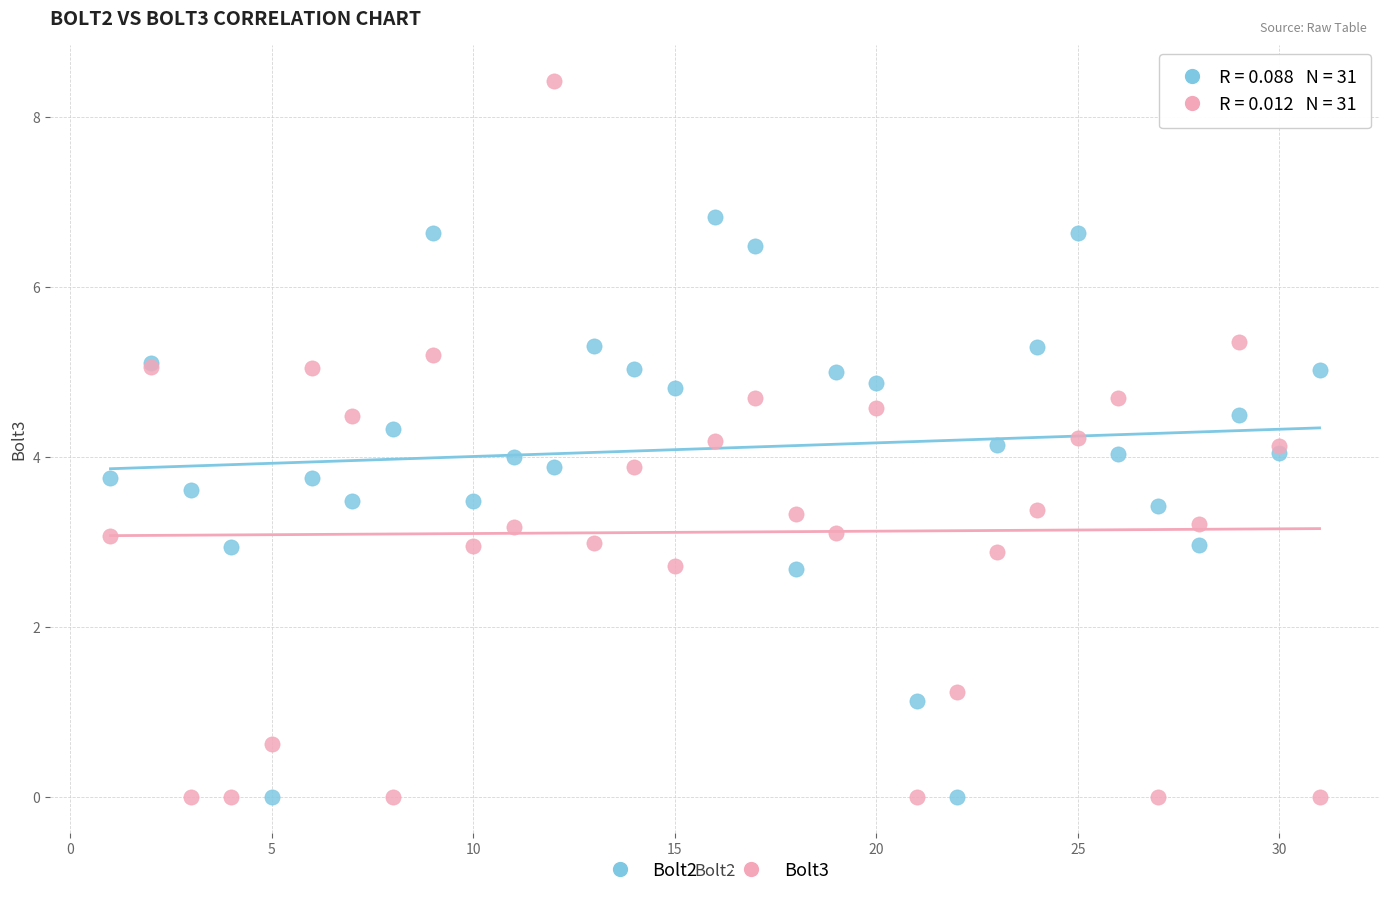

Which series has the largest Y range (max minus min)?

Bolt3